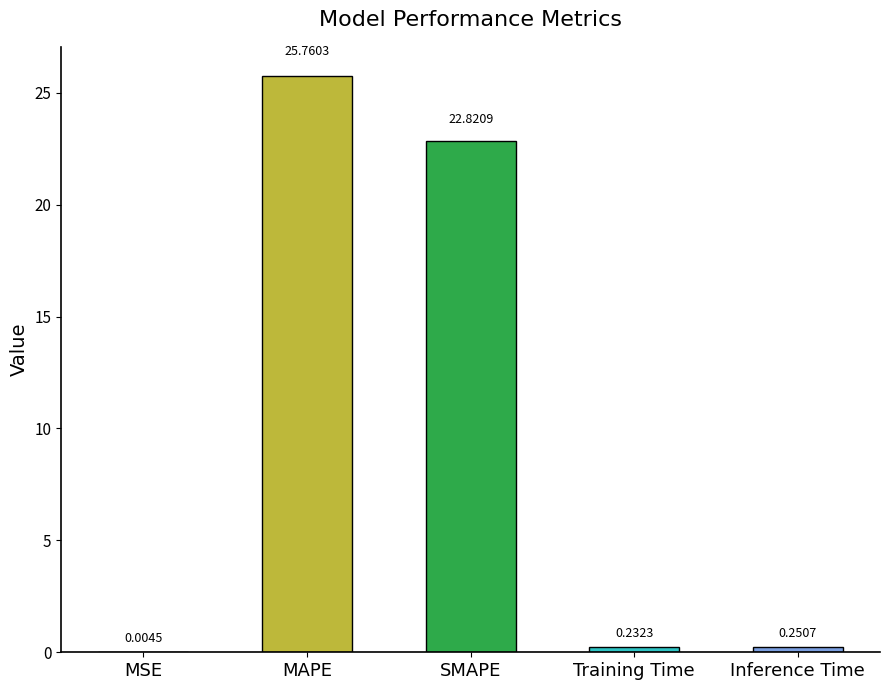

Are the bars horizontal?

No